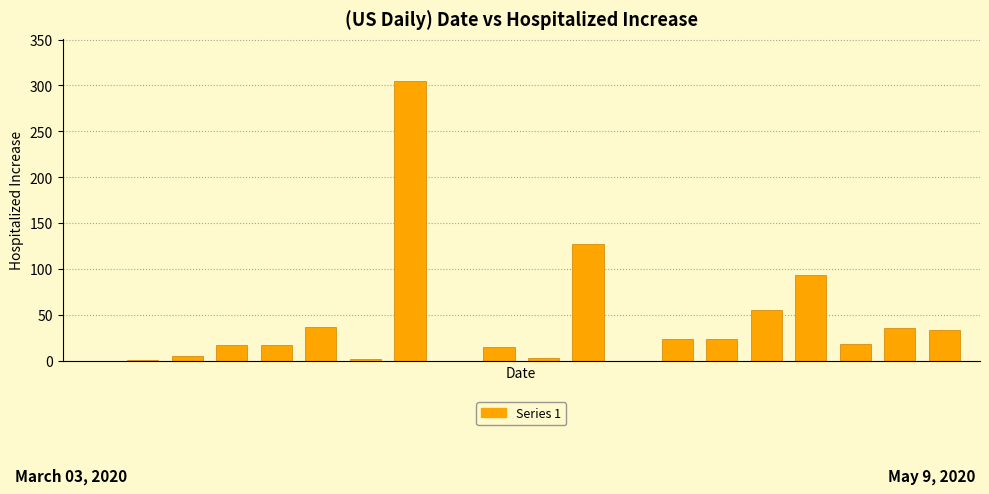

What is the sum of all values?

811